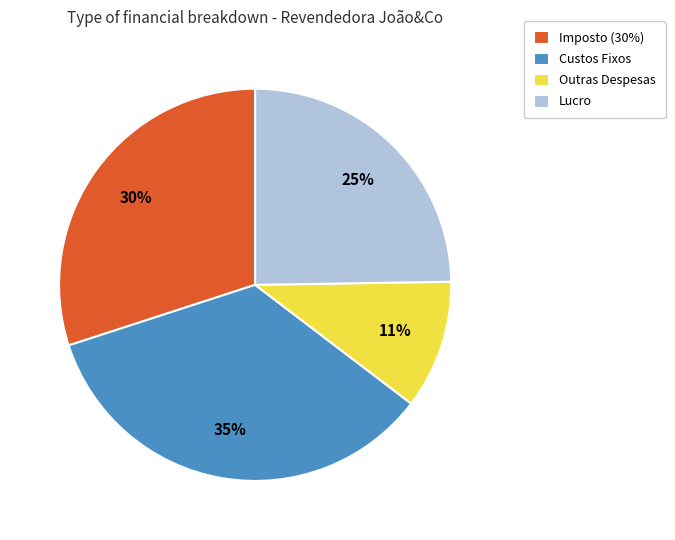

Does Outras Despesas account for over 50% of the chart?

No